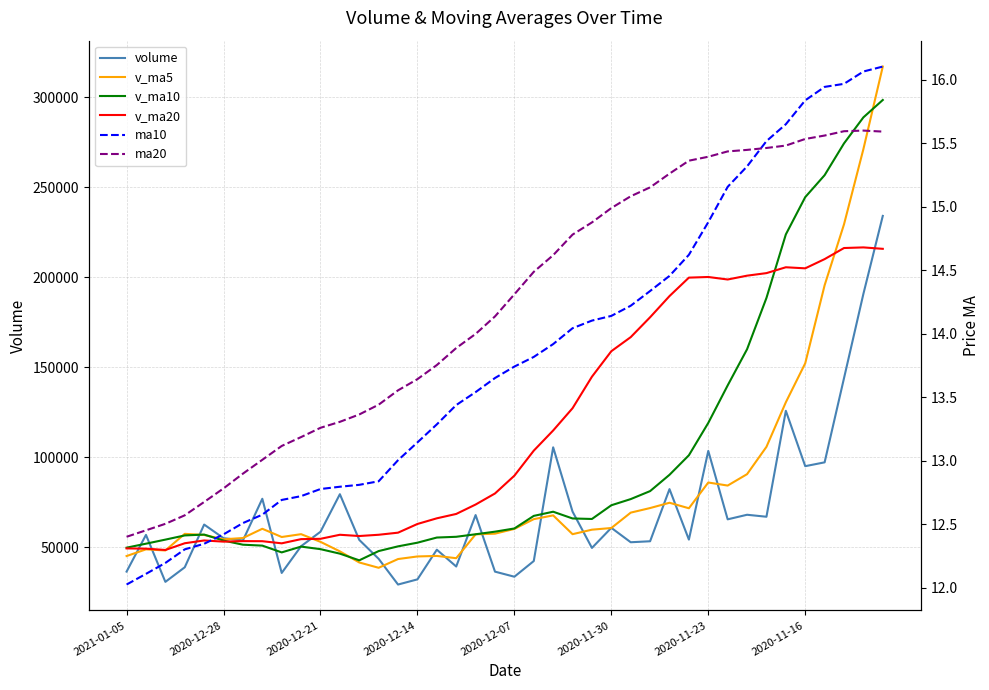

Rank the categories by volume value from highest to lowest.

39, 38, 37, 34, 22, 30, 36, 35, 28, 11, 2020-11-16, 23, 32, 18, 33, 31, 2020-12-07, 25, 10, 2020-12-28, 2020-11-30, 29, 12, 2020-11-23, 27, 26, 9, 24, 16, 13, 21, 17, 2020-12-14, 2021-01-05, 19, 8, 20, 15, 2020-12-21, 14